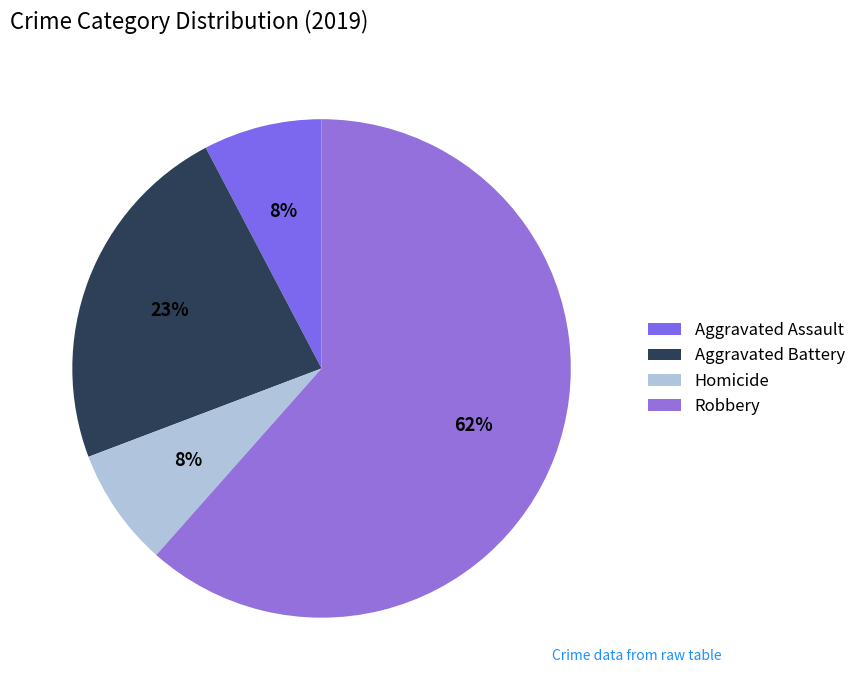

Which slice is the largest?

Robbery